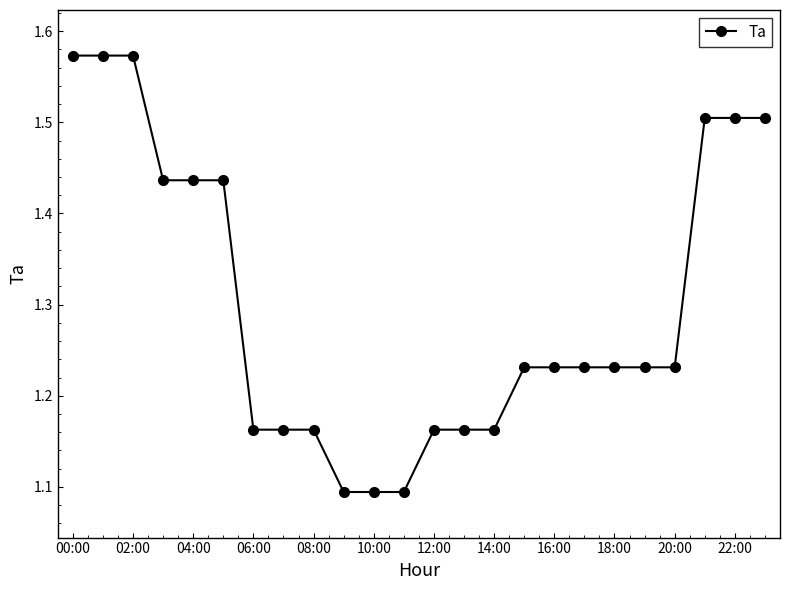

What is the minimum value shown in the chart?

1.1